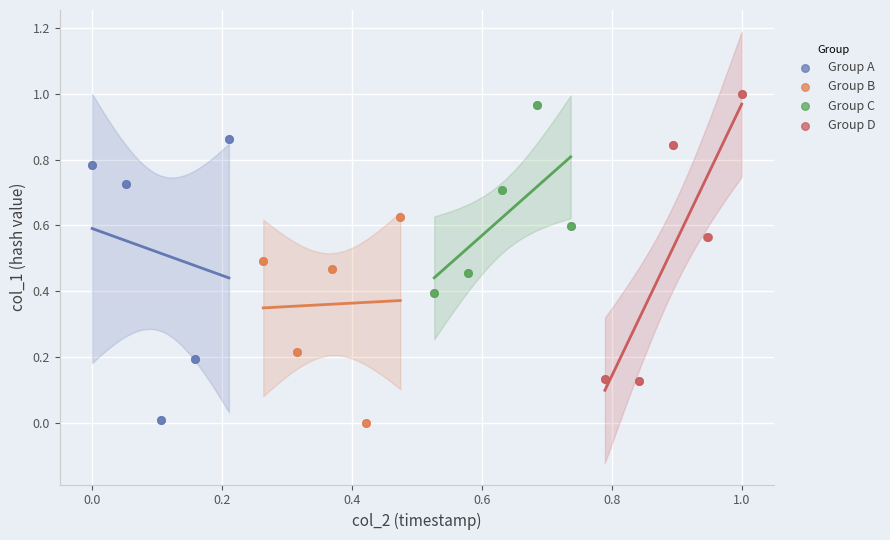

What are all the series names shown in the legend?

Group A, Group B, Group C, Group D